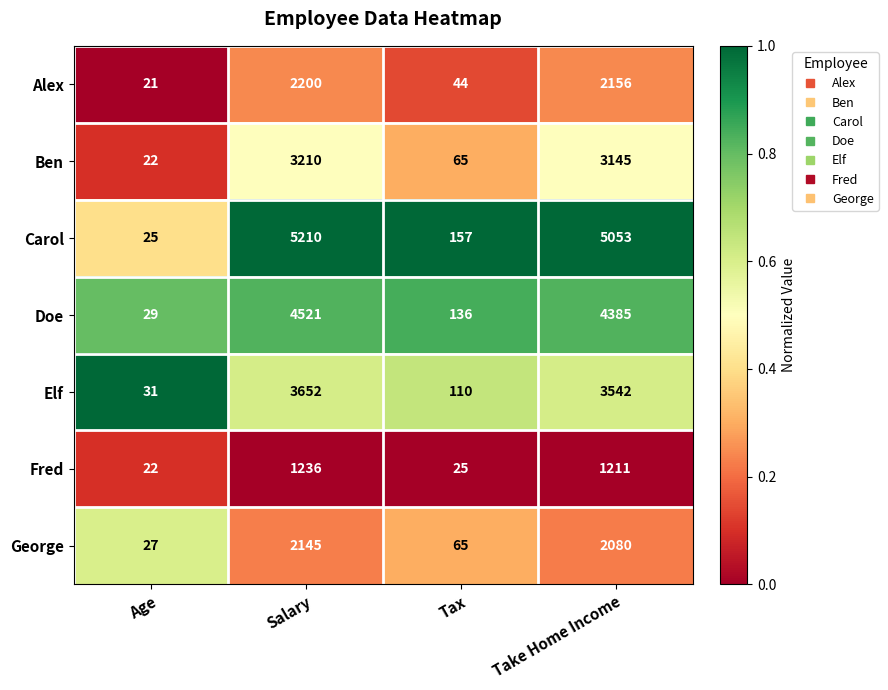

Which series has the largest range (max minus min)?

Carol